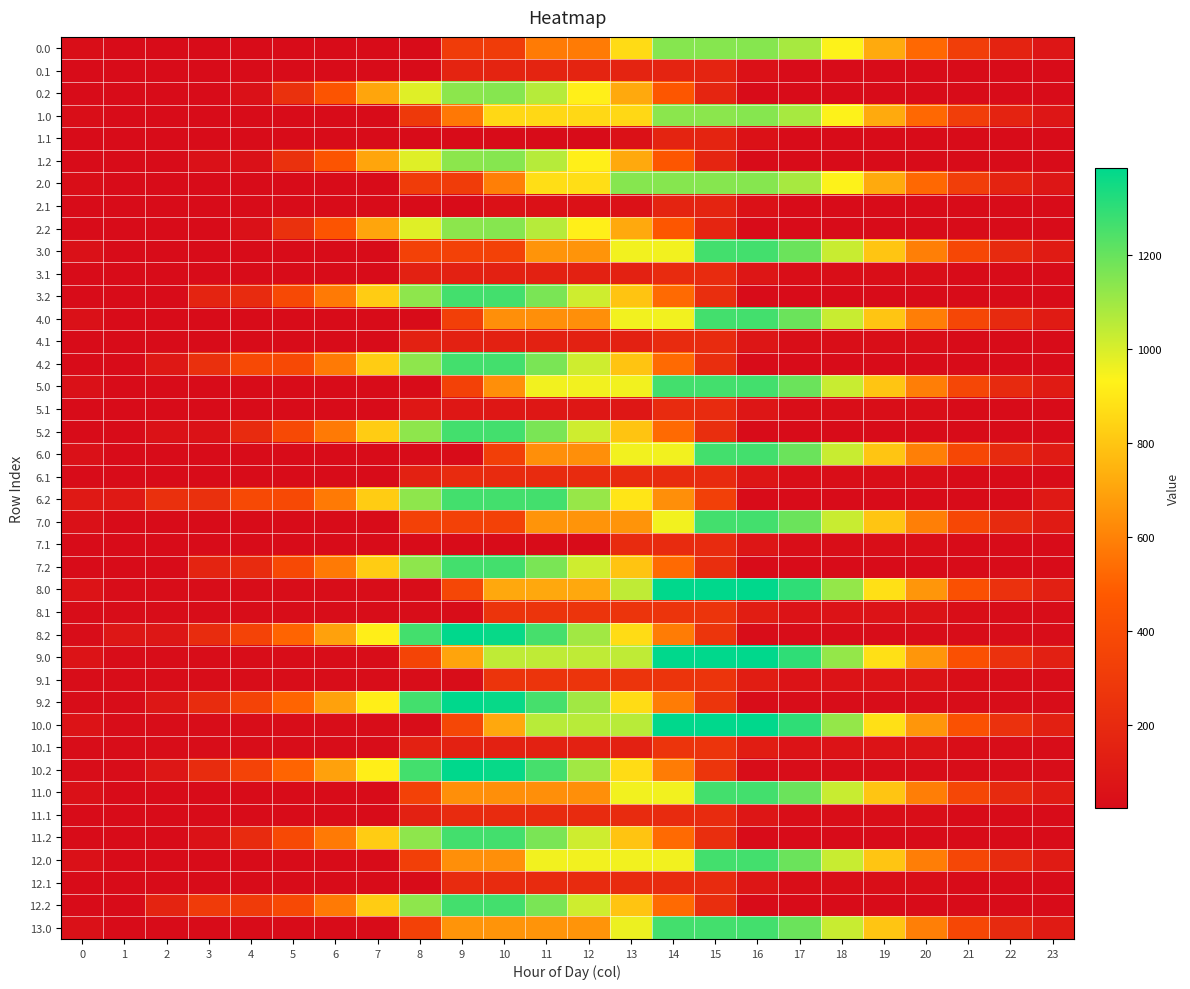

Reading left to right, what are all the values shown in this chart?

0.0: 0=36.5	1=22.9	2=22.9	3=22.9	4=22.9	5=22.9	6=22.9	7=22.9	8=22.9	9=306.0	10=306.0	11=577.7	12=577.7	13=860.9	14=1144.0	15=1144.0	16=1144.0	17=1084.6	18=932.4	19=717.1	20=521.3	21=316.9	22=159.0	23=83.0
0.1: 0=22.9	1=22.9	2=22.9	3=22.9	4=22.9	5=22.9	6=22.9	7=22.9	8=22.9	9=166.2	10=166.2	11=166.2	12=166.2	13=166.2	14=166.2	15=166.2	16=53.8	17=22.9	18=22.9	19=22.9	20=22.9	21=22.9	22=22.9	23=22.9
0.2: 0=22.9	1=22.9	2=22.9	3=22.9	4=51.6	5=240.6	6=445.8	7=702.5	8=985.7	9=1131.7	10=1144.0	11=1058.5	12=922.0	13=715.5	14=461.5	15=172.6	16=22.9	17=22.9	18=22.9	19=22.9	20=22.9	21=22.9	22=22.9	23=22.9
1.0: 0=36.5	1=22.9	2=22.9	3=22.9	4=22.9	5=22.9	6=22.9	7=22.9	8=287.0	9=570.2	10=853.3	11=853.3	12=853.3	13=853.3	14=1136.4	15=1136.4	16=1144.0	17=1084.7	18=932.5	19=717.1	20=521.3	21=316.9	22=159.0	23=83.0
1.1: 0=22.9	1=22.9	2=22.9	3=22.9	4=22.9	5=22.9	6=22.9	7=22.9	8=22.9	9=22.9	10=22.9	11=22.9	12=22.9	13=53.6	14=166.2	15=166.2	16=53.8	17=22.9	18=22.9	19=22.9	20=22.9	21=22.9	22=22.9	23=22.9
1.2: 0=22.9	1=22.9	2=22.9	3=51.6	4=51.6	5=240.6	6=445.8	7=702.5	8=985.7	9=1131.7	10=1144.0	11=1058.5	12=922.0	13=715.5	14=461.5	15=172.6	16=22.9	17=22.9	18=22.9	19=22.9	20=22.9	21=22.9	22=22.9	23=22.9
2.0: 0=36.4	1=22.9	2=22.9	3=22.9	4=22.9	5=22.9	6=22.9	7=22.9	8=306.0	9=306.0	10=589.2	11=872.3	12=872.3	13=1144.0	14=1144.0	15=1144.0	16=1144.0	17=1084.6	18=932.4	19=717.0	20=521.2	21=316.8	22=158.9	23=82.8
2.1: 0=22.9	1=22.9	2=22.9	3=22.9	4=22.9	5=22.9	6=22.9	7=22.9	8=22.9	9=22.9	10=53.6	11=53.6	12=53.6	13=53.6	14=166.2	15=166.2	16=53.8	17=22.9	18=22.9	19=22.9	20=22.9	21=22.9	22=22.9	23=22.9
2.2: 0=22.9	1=22.9	2=22.9	3=22.9	4=51.6	5=240.6	6=445.8	7=702.5	8=985.7	9=1131.7	10=1144.0	11=1058.5	12=922.0	13=715.5	14=461.5	15=172.6	16=22.9	17=22.9	18=22.9	19=22.9	20=22.9	21=22.9	22=22.9	23=22.9
3.0: 0=52.0	1=25.3	2=25.3	3=25.3	4=25.3	5=25.3	6=25.3	7=25.3	8=338.1	9=338.1	10=338.1	11=651.0	12=651.0	13=951.2	14=951.2	15=1264.0	16=1264.0	17=1192.1	18=1026.8	19=798.3	20=589.4	21=371.8	22=200.8	23=111.6
3.1: 0=25.3	1=25.3	2=25.3	3=25.3	4=25.3	5=25.3	6=25.3	7=25.3	8=149.2	9=149.2	10=149.2	11=149.2	12=149.2	13=149.2	14=204.3	15=204.3	16=78.8	17=34.7	18=34.7	19=34.7	20=34.7	21=25.3	22=25.3	23=25.3
3.2: 0=25.3	1=25.3	2=25.3	3=165.9	4=205.7	5=381.8	6=574.1	7=818.0	8=1130.9	9=1264.0	10=1263.4	11=1164.8	12=1015.1	13=795.5	14=528.4	15=222.5	16=25.3	17=25.3	18=25.3	19=25.3	20=25.3	21=25.3	22=25.3	23=25.3
4.0: 0=52.0	1=25.3	2=25.3	3=25.3	4=25.3	5=25.3	6=25.3	7=25.3	8=25.3	9=325.5	10=638.3	11=638.3	12=638.3	13=951.2	14=951.2	15=1264.0	16=1264.0	17=1191.4	18=1026.1	19=797.6	20=588.7	21=371.1	22=200.1	23=110.9
4.1: 0=25.3	1=25.3	2=25.3	3=25.3	4=25.3	5=25.3	6=25.3	7=25.3	8=149.2	9=149.2	10=149.2	11=149.2	12=149.2	13=149.2	14=204.3	15=204.3	16=78.8	17=34.7	18=34.7	19=34.7	20=34.7	21=25.3	22=25.3	23=25.3
4.2: 0=25.3	1=25.3	2=94.1	3=234.7	4=381.8	5=381.8	6=574.1	7=818.0	8=1130.9	9=1264.0	10=1263.4	11=1164.8	12=1015.1	13=795.5	14=528.4	15=222.5	16=25.3	17=25.3	18=25.3	19=25.3	20=25.3	21=25.3	22=25.3	23=25.3
5.0: 0=52.0	1=25.3	2=25.3	3=25.3	4=25.3	5=25.3	6=25.3	7=25.3	8=25.3	9=338.1	10=638.3	11=951.2	12=951.2	13=951.2	14=1264.0	15=1264.0	16=1264.0	17=1191.4	18=1026.1	19=797.6	20=588.7	21=371.1	22=200.1	23=111.6
5.1: 0=25.3	1=25.3	2=25.3	3=25.3	4=25.3	5=25.3	6=25.3	7=25.3	8=91.8	9=91.8	10=91.8	11=91.8	12=91.8	13=91.8	14=204.3	15=204.3	16=78.8	17=34.7	18=34.7	19=34.7	20=34.7	21=25.3	22=25.3	23=25.3
5.2: 0=25.3	1=25.3	2=58.5	3=58.5	4=205.7	5=381.8	6=574.1	7=818.0	8=1130.9	9=1264.0	10=1263.4	11=1164.8	12=1015.1	13=795.5	14=528.4	15=222.5	16=25.3	17=25.3	18=25.3	19=25.3	20=25.3	21=25.3	22=25.3	23=25.3
6.0: 0=52.0	1=25.3	2=25.3	3=25.3	4=25.3	5=25.3	6=25.3	7=25.3	8=25.3	9=25.3	10=325.5	11=638.3	12=638.3	13=951.2	14=951.2	15=1264.0	16=1264.0	17=1191.4	18=1026.8	19=798.3	20=589.4	21=371.8	22=200.8	23=111.6
6.1: 0=25.3	1=25.3	2=25.3	3=25.3	4=25.3	5=25.3	6=25.3	7=25.3	8=149.2	9=204.3	10=204.3	11=204.3	12=204.3	13=204.3	14=204.3	15=204.3	16=78.8	17=34.7	18=34.7	19=34.7	20=34.7	21=25.3	22=25.3	23=25.3
6.2: 0=98.6	1=98.6	2=234.7	3=234.7	4=381.8	5=381.8	6=574.1	7=818.0	8=1130.9	9=1264.0	10=1264.0	11=1264.0	12=1114.3	13=894.7	14=637.8	15=331.9	16=25.3	17=25.3	18=25.3	19=25.3	20=25.3	21=25.3	22=25.3	23=98.6
7.0: 0=52.0	1=25.3	2=25.3	3=25.3	4=25.3	5=25.3	6=25.3	7=25.3	8=338.1	9=338.1	10=338.1	11=651.0	12=651.0	13=651.0	14=951.2	15=1264.0	16=1264.0	17=1192.1	18=1026.8	19=798.3	20=589.4	21=371.8	22=200.8	23=111.6
7.1: 0=25.3	1=25.3	2=25.3	3=25.3	4=25.3	5=25.3	6=25.3	7=25.3	8=25.3	9=25.3	10=25.3	11=25.3	12=25.3	13=204.3	14=204.3	15=204.3	16=78.8	17=34.7	18=34.7	19=34.7	20=34.7	21=25.3	22=25.3	23=25.3
7.2: 0=25.3	1=25.3	2=25.3	3=165.9	4=205.7	5=381.8	6=574.1	7=818.0	8=1130.9	9=1264.0	10=1263.4	11=1164.8	12=1015.1	13=795.5	14=528.4	15=222.5	16=25.3	17=25.3	18=25.3	19=25.3	20=25.3	21=25.3	22=25.3	23=25.3
8.0: 0=67.9	1=28.0	2=27.7	3=27.7	4=27.7	5=27.7	6=27.7	7=27.7	8=27.7	9=370.2	10=712.8	11=712.8	12=712.8	13=1041.5	14=1384.0	15=1384.0	16=1384.0	17=1298.3	18=1119.8	19=878.2	20=656.1	21=425.4	22=241.3	23=139.0
8.1: 0=27.7	1=27.7	2=27.7	3=27.7	4=27.7	5=27.7	6=27.7	7=27.7	8=27.7	9=27.7	10=260.6	11=260.6	12=260.6	13=260.6	14=260.6	15=260.6	16=121.9	17=64.8	18=64.8	19=64.8	20=60.2	21=37.6	22=27.7	23=27.7
8.2: 0=27.7	1=85.4	2=85.4	3=213.2	4=347.4	5=510.7	6=690.2	7=921.2	8=1263.7	9=1384.0	10=1370.3	11=1258.6	12=1095.8	13=863.0	14=582.7	15=263.7	16=27.7	17=27.7	18=27.7	19=27.7	20=27.7	21=27.7	22=27.7	23=27.7
9.0: 0=66.3	1=27.7	2=27.7	3=27.7	4=27.7	5=27.7	6=27.7	7=27.7	8=356.4	9=698.9	10=1041.5	11=1041.5	12=1041.5	13=1041.5	14=1384.0	15=1384.0	16=1384.0	17=1298.3	18=1119.8	19=878.2	20=656.1	21=425.4	22=241.3	23=139.0
9.1: 0=27.7	1=27.7	2=27.7	3=27.7	4=27.7	5=27.7	6=27.7	7=27.7	8=27.7	9=27.7	10=260.6	11=260.6	12=260.6	13=260.6	14=260.6	15=260.6	16=121.9	17=64.8	18=64.8	19=64.8	20=60.2	21=37.6	22=27.7	23=27.7
9.2: 0=27.7	1=27.7	2=85.4	3=213.2	4=347.4	5=510.7	6=690.2	7=921.2	8=1263.7	9=1384.0	10=1370.3	11=1258.6	12=1095.8	13=863.0	14=582.7	15=263.7	16=27.7	17=27.7	18=27.7	19=27.7	20=27.7	21=27.7	22=27.7	23=27.7
10.0: 0=67.9	1=28.0	2=27.7	3=27.7	4=27.7	5=27.7	6=27.7	7=27.7	8=27.7	9=370.2	10=712.8	11=1055.3	12=1055.3	13=1055.3	14=1384.0	15=1384.0	16=1384.0	17=1298.3	18=1119.8	19=878.2	20=656.1	21=427.1	22=243.0	23=140.6
10.1: 0=27.7	1=27.7	2=27.7	3=27.7	4=27.7	5=27.7	6=27.7	7=27.7	8=148.1	9=148.1	10=148.1	11=148.1	12=148.1	13=148.1	14=260.6	15=260.6	16=121.9	17=64.8	18=64.8	19=64.8	20=60.2	21=37.6	22=27.7	23=27.7
10.2: 0=27.7	1=27.7	2=85.4	3=213.2	4=347.4	5=510.7	6=690.2	7=921.2	8=1263.7	9=1384.0	10=1370.3	11=1258.6	12=1095.8	13=863.0	14=582.7	15=263.7	16=27.7	17=27.7	18=27.7	19=27.7	20=27.7	21=27.7	22=27.7	23=27.7
11.0: 0=51.3	1=25.3	2=25.3	3=25.3	4=25.3	5=25.3	6=25.3	7=25.3	8=338.1	9=638.3	10=638.3	11=638.3	12=638.3	13=951.2	14=951.2	15=1264.0	16=1264.0	17=1191.4	18=1026.1	19=797.6	20=588.7	21=371.1	22=200.1	23=110.9
11.1: 0=25.3	1=25.3	2=25.3	3=25.3	4=25.3	5=25.3	6=25.3	7=25.3	8=149.2	9=204.3	10=204.3	11=204.3	12=204.3	13=204.3	14=204.3	15=204.3	16=78.8	17=34.7	18=34.7	19=34.7	20=34.7	21=25.3	22=25.3	23=25.3
11.2: 0=25.3	1=25.3	2=25.3	3=58.5	4=205.7	5=381.8	6=574.1	7=818.0	8=1130.9	9=1264.0	10=1263.4	11=1164.8	12=1015.1	13=795.5	14=528.4	15=222.5	16=25.3	17=25.3	18=25.3	19=25.3	20=25.3	21=25.3	22=25.3	23=25.3
12.0: 0=51.3	1=25.3	2=25.3	3=25.3	4=25.3	5=25.3	6=25.3	7=25.3	8=325.5	9=638.3	10=638.3	11=951.2	12=951.2	13=951.2	14=951.2	15=1264.0	16=1264.0	17=1191.4	18=1026.1	19=797.6	20=588.7	21=371.1	22=200.1	23=110.9
12.1: 0=25.3	1=25.3	2=25.3	3=25.3	4=25.3	5=25.3	6=25.3	7=25.3	8=25.3	9=204.3	10=204.3	11=204.3	12=204.3	13=204.3	14=204.3	15=204.3	16=78.8	17=34.7	18=34.7	19=34.7	20=34.7	21=25.3	22=25.3	23=25.3
12.2: 0=25.3	1=25.3	2=161.4	3=302.0	4=302.0	5=381.8	6=574.1	7=818.0	8=1130.9	9=1264.0	10=1263.4	11=1164.8	12=1015.1	13=795.5	14=528.4	15=222.5	16=25.3	17=25.3	18=25.3	19=25.3	20=25.3	21=25.3	22=25.3	23=25.3
13.0: 0=52.0	1=25.3	2=25.3	3=25.3	4=25.3	5=25.3	6=25.3	7=25.3	8=338.1	9=651.0	10=651.0	11=651.0	12=651.0	13=963.8	14=1264.0	15=1264.0	16=1264.0	17=1192.1	18=1026.8	19=798.3	20=589.4	21=371.8	22=200.8	23=111.6